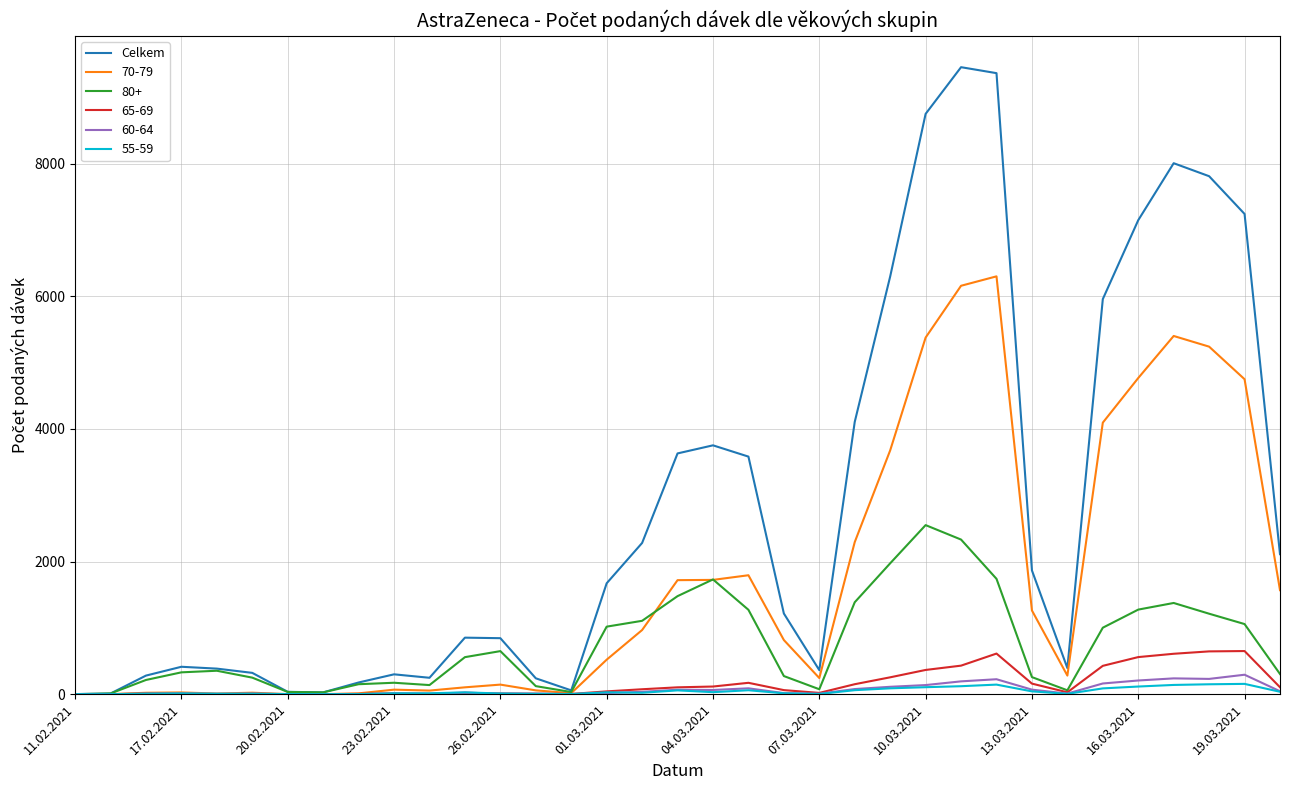

Which series has the largest range (max minus min)?

Celkem